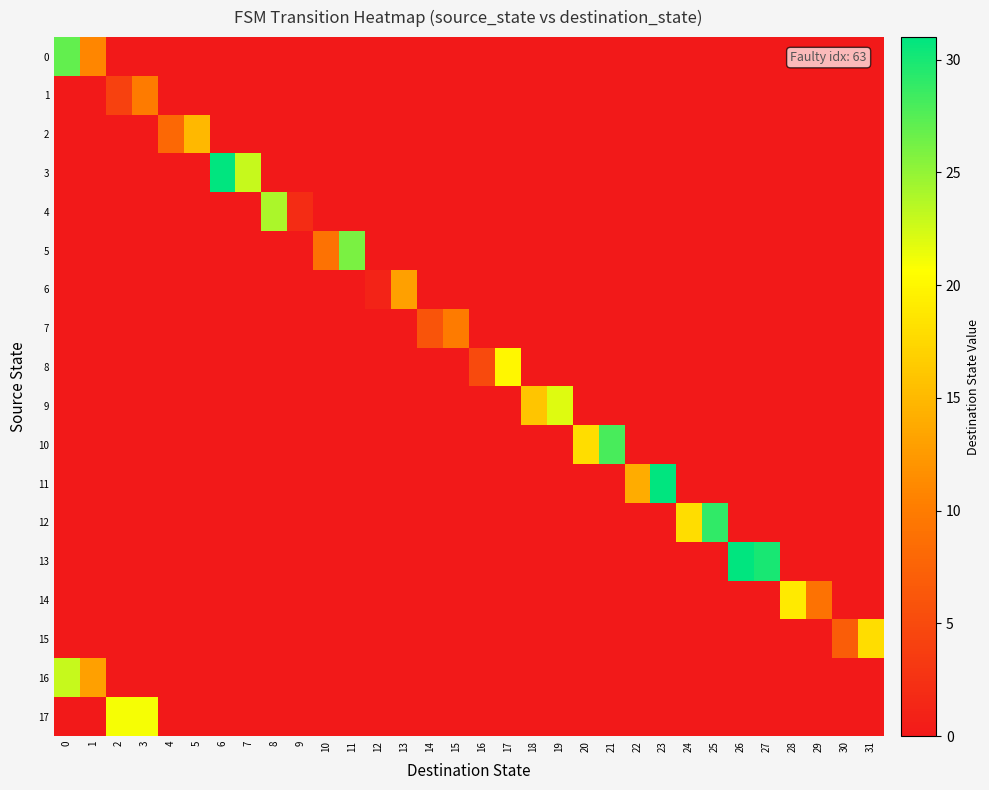

List the series in order of their peak value, highest first.

3, 11, 13, 12, 10, 0, 5, 4, 16, 9, 17, 8, 14, 15, 2, 6, 1, 7